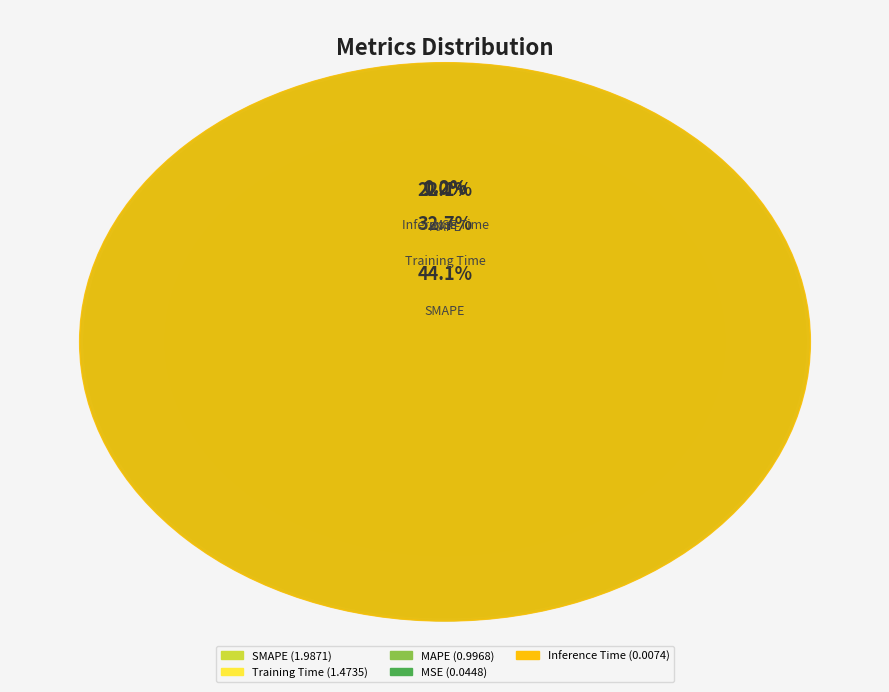

Is SMAPE the majority of the pie?

No